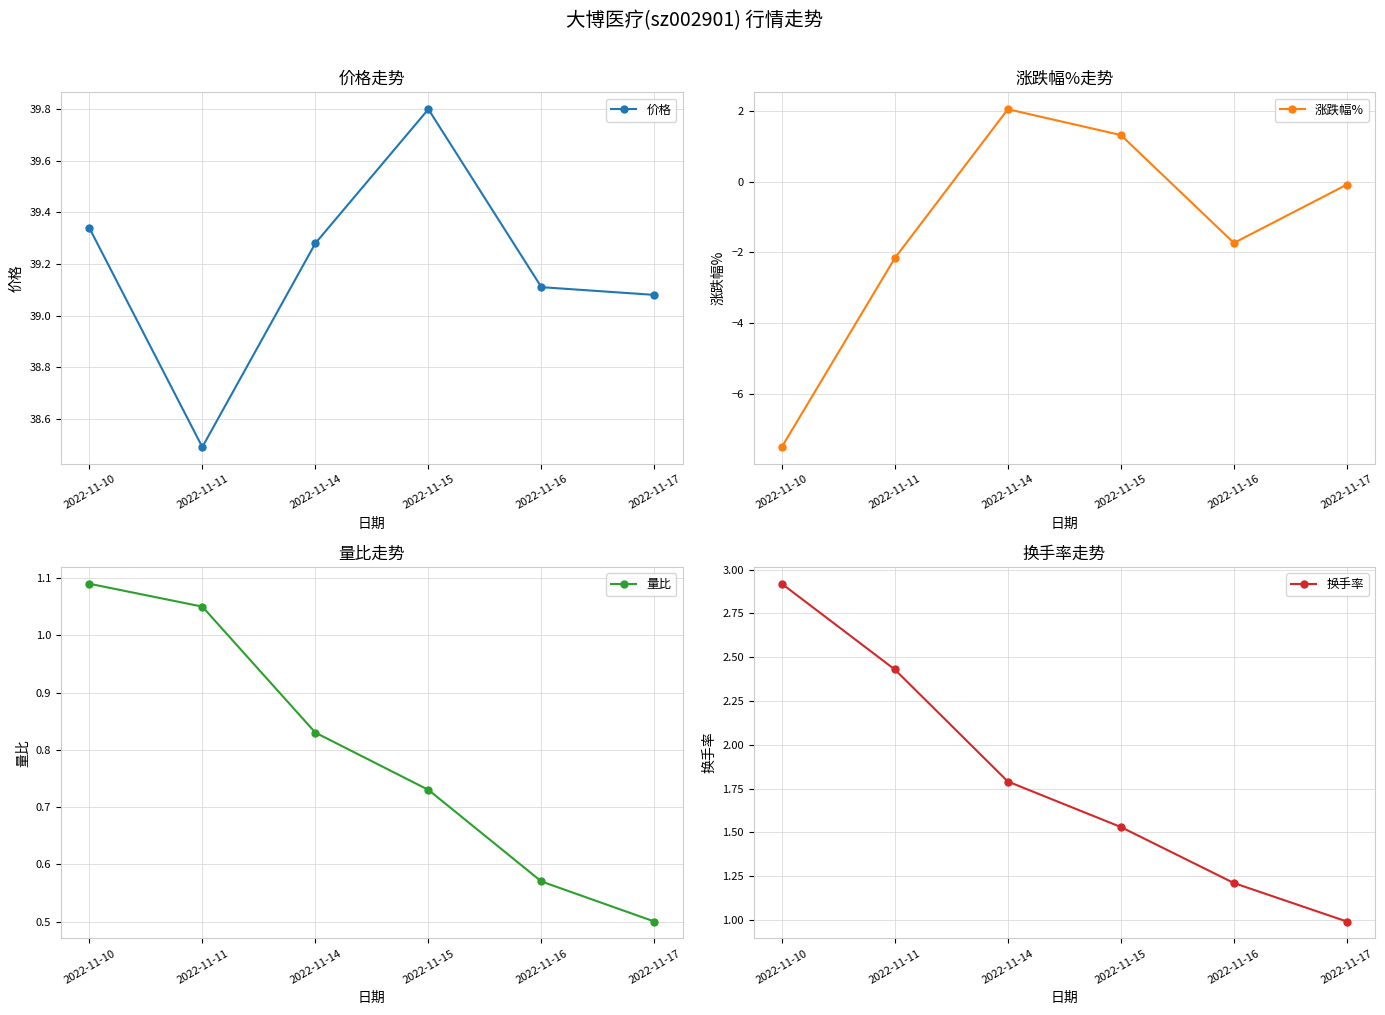

What is the sum of the 量比 values at 2022-11-16 and 2022-11-15?

1.3